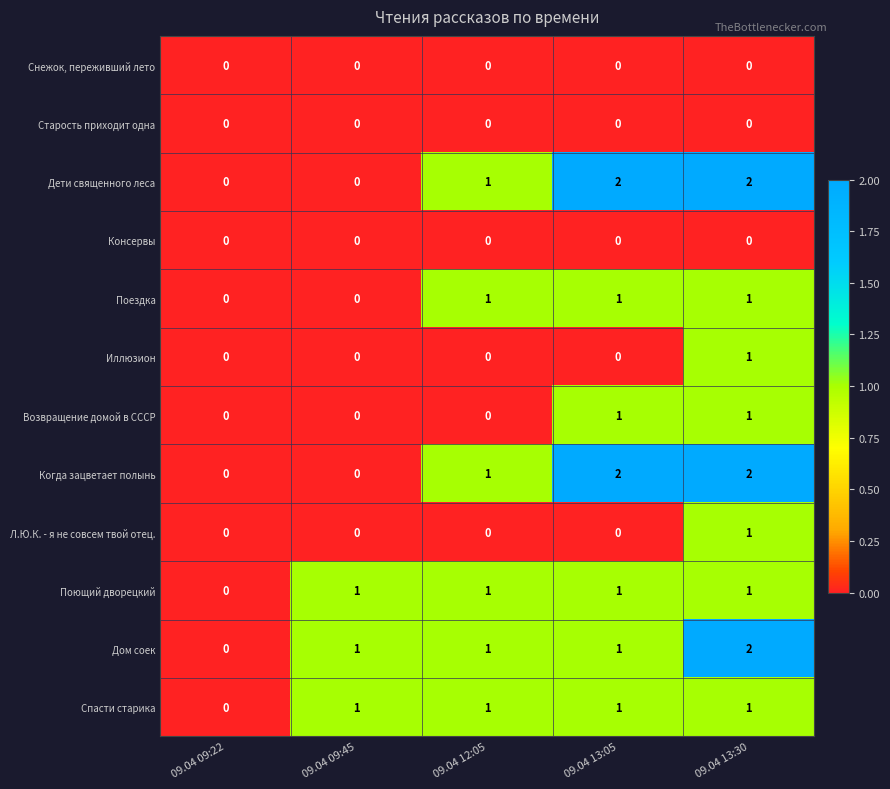

At which category is the sum across all series the highest?

09.04 13:30